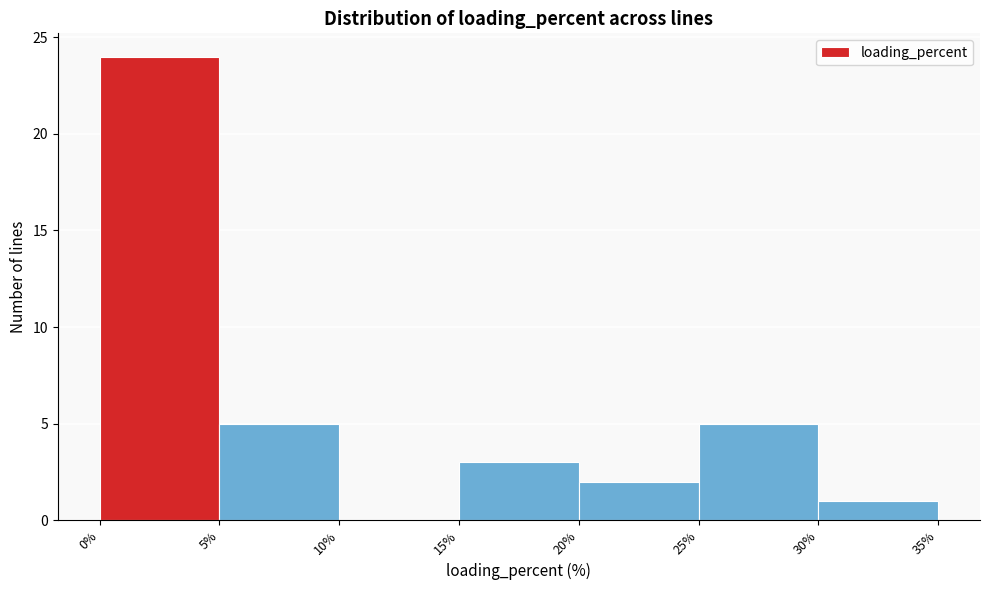

What is the height of the bar covering 0% to 5% on the x-axis? The values are not printed on the chart, so give them approximately, as read against the axis.

24